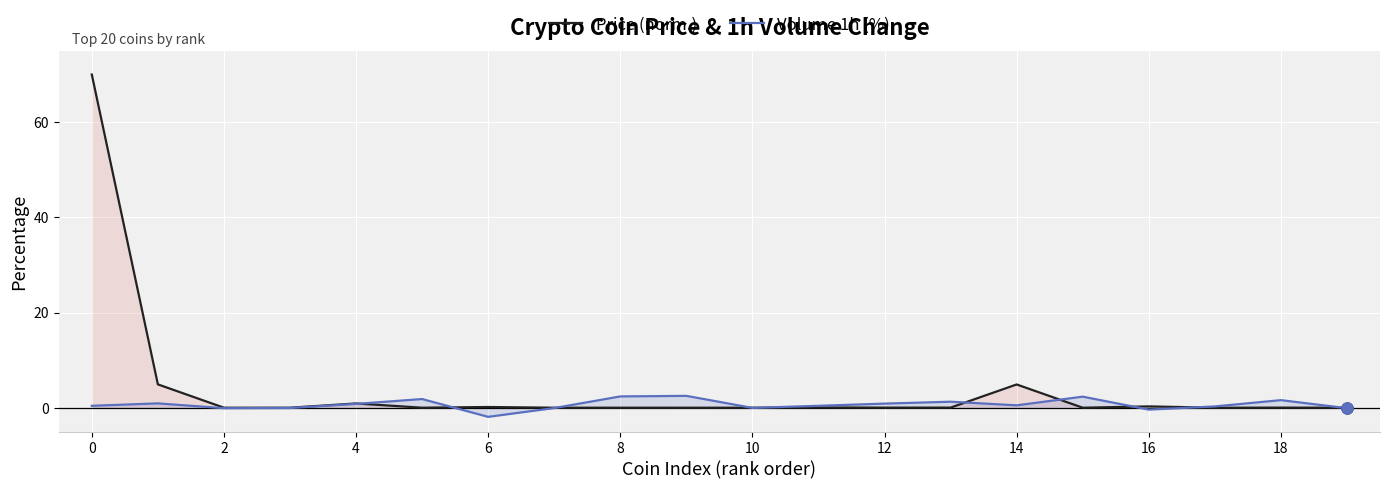

What is the maximum value shown in the chart?

70.0